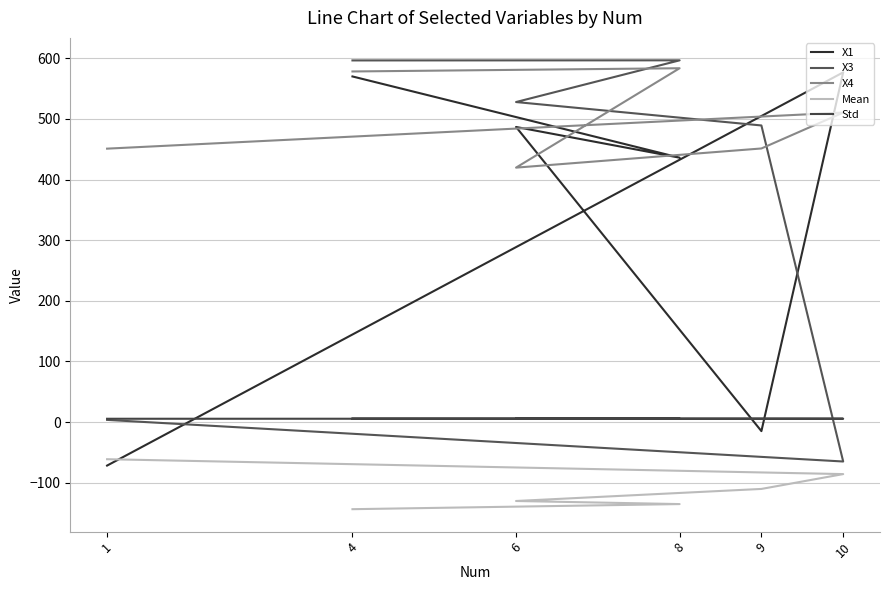

Reading left to right, what are all the values shown in this chart?

X1: 1=-71.8	10=576.8	9=-15.0	6=486.8	8=436.1	4=570.1
X3: 1=3.6	10=-65.1	9=489.2	6=527.9	8=596.7	4=596.5
X4: 1=451.0	10=510.5	9=451.3	6=419.7	8=583.6	4=578.3
Mean: 1=-61.3	10=-85.9	9=-110.3	6=-130.2	8=-135.3	4=-143.8
Std: 1=5.4	10=5.5	9=5.6	6=5.6	8=5.7	4=5.8